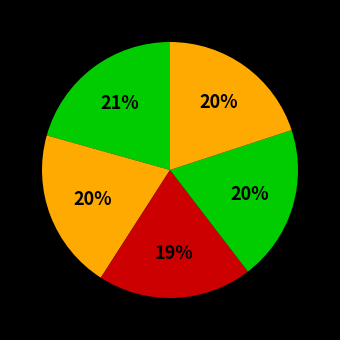

How many segments does this pie chart have?

5